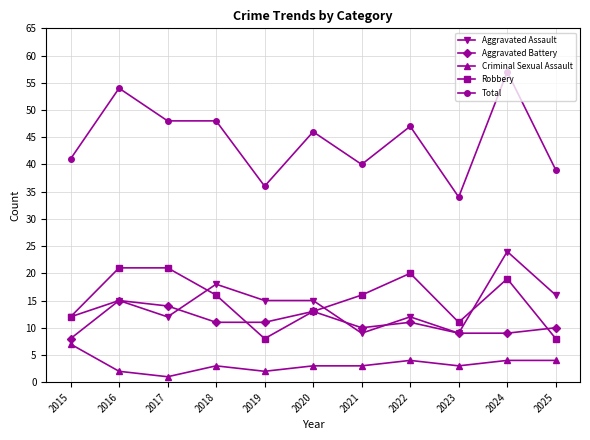

What is the total value across all series at 2021?

78